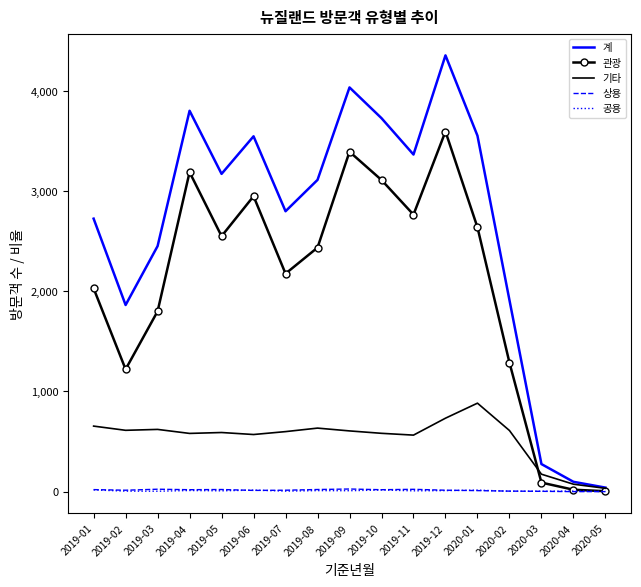

Which series has the largest total across all categories?

계